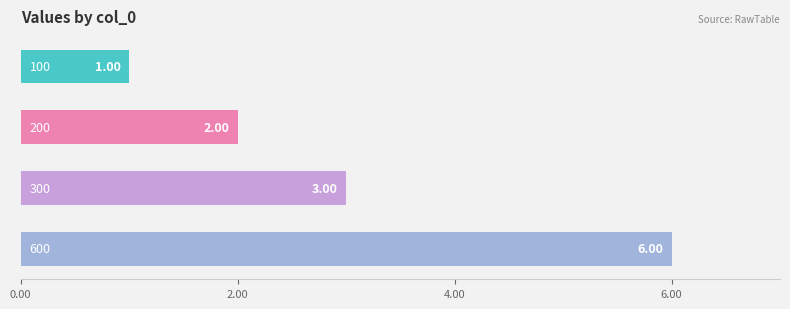

What is the minimum value shown in the chart?

1